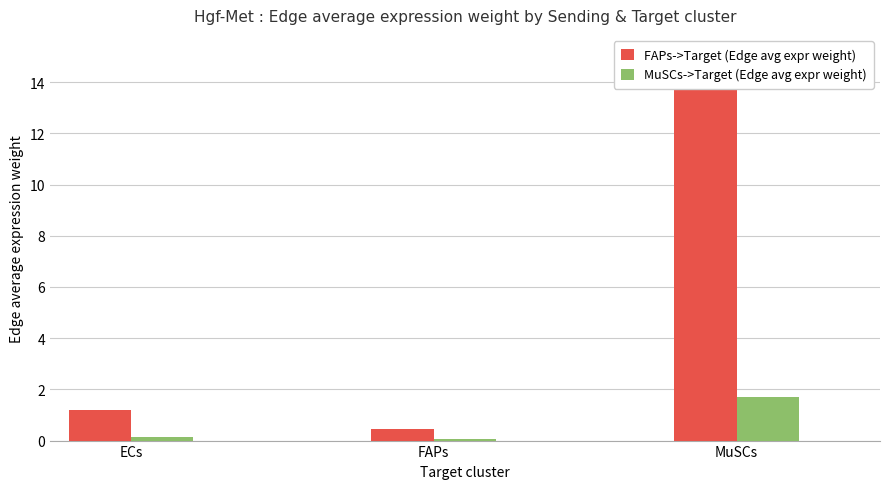

What is the sum of the MuSCs->Target (Edge avg expr weight) values at MuSCs and ECs?

1.8